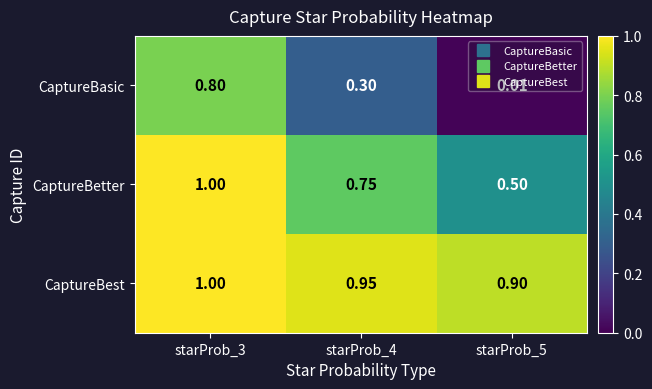

Rank the series at starProb_5 from lowest to highest value.

CaptureBasic, CaptureBetter, CaptureBest